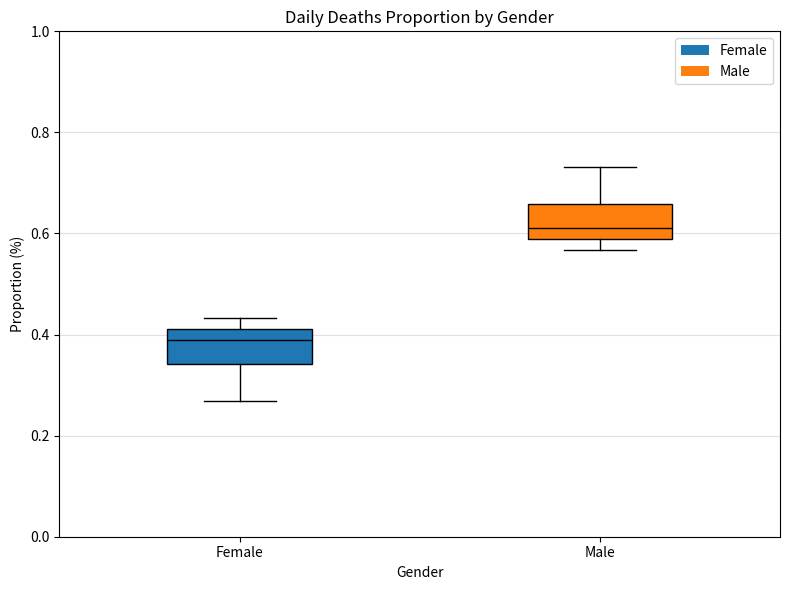

Reading left to right, read every box against the y-axis: the position of its median line, the range the box covers, and the ends of its whiskers. The values are not printed on the chart, so give them approximately, as read against the axis.

Female: median 0.40, box 0.34 to 0.42, whiskers 0.26 to 0.44
Male: median 0.60, box 0.58 to 0.66, whiskers 0.56 to 0.74